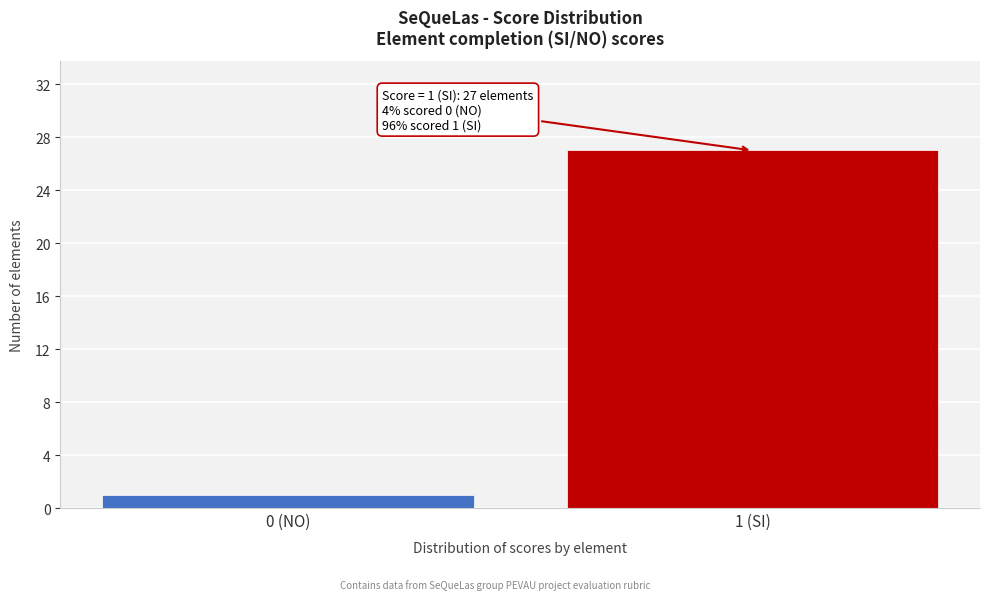

Reading left to right, transcribe all the data shown in this chart.

0 (NO)=1	1 (SI)=27